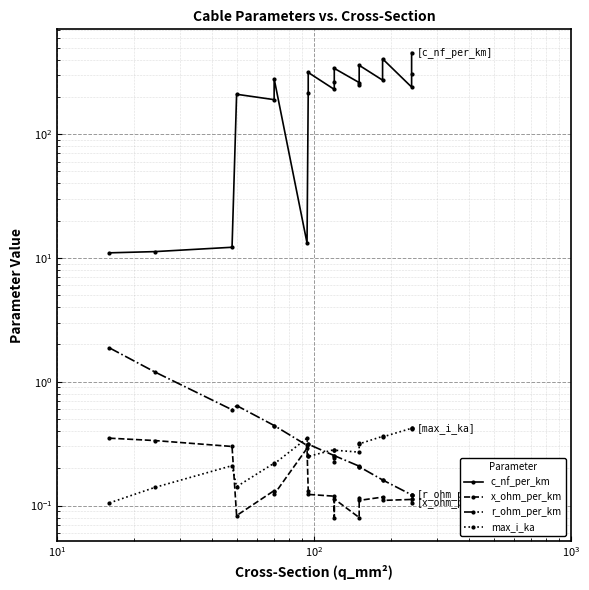

Which series has the largest range (max minus min)?

c_nf_per_km